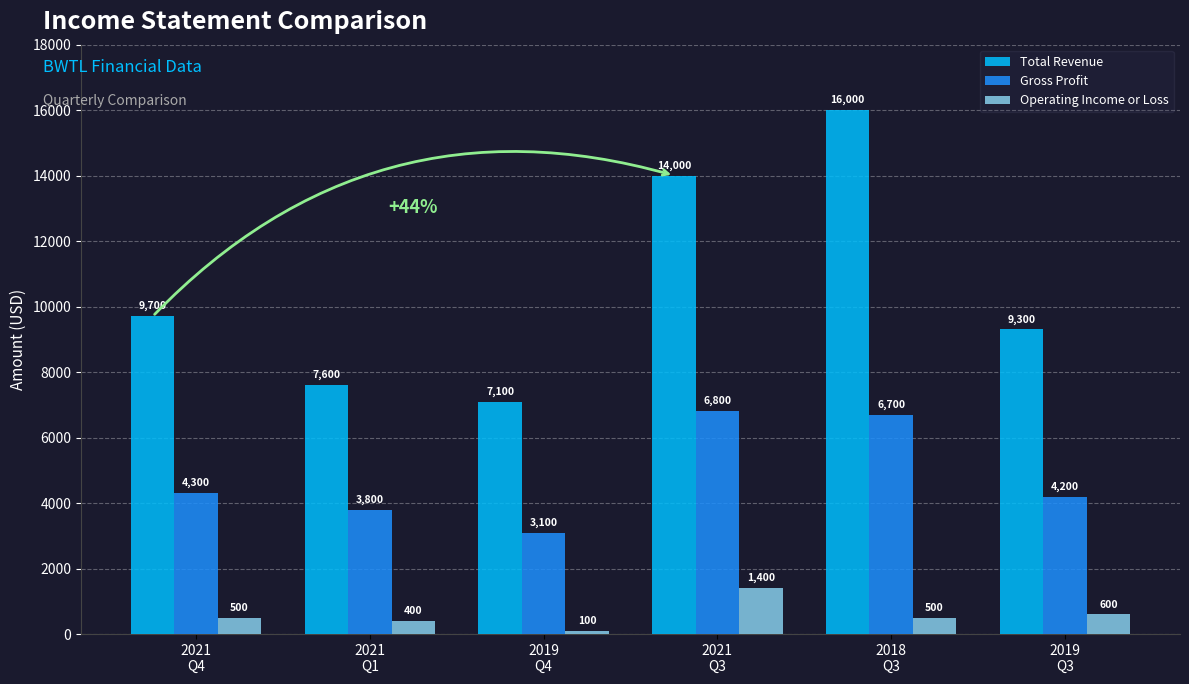

List the series in order of their peak value, lowest first.

Operating Income or Loss, Gross Profit, Total Revenue